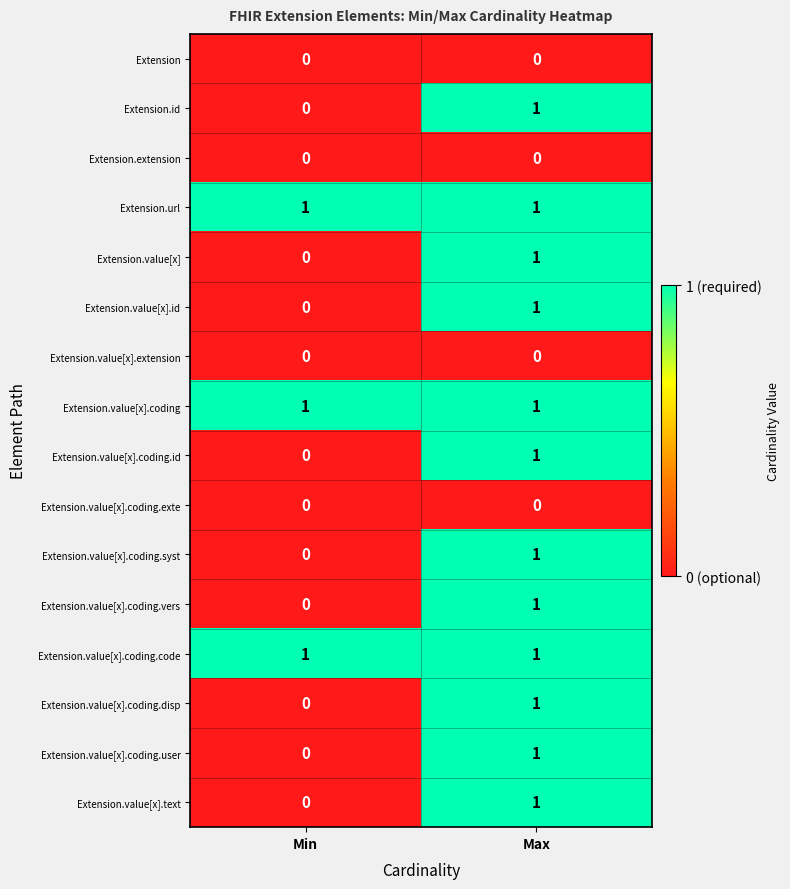

What is the total value across all series at Min?

3